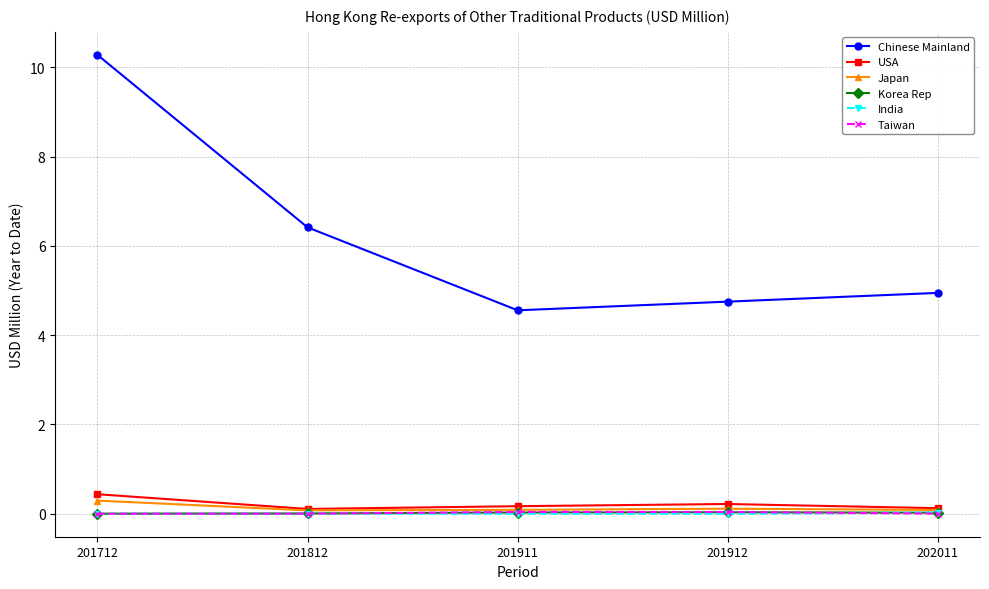

What is the total value across all series at 201911?

4.9